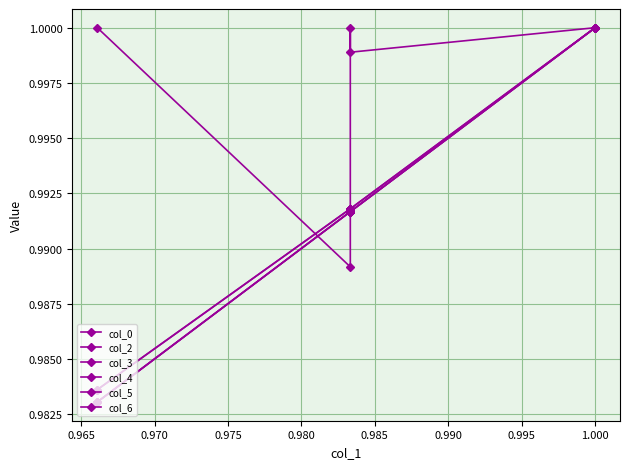

True or false: col_5 has more than 1 points higher than both neighbors.

False